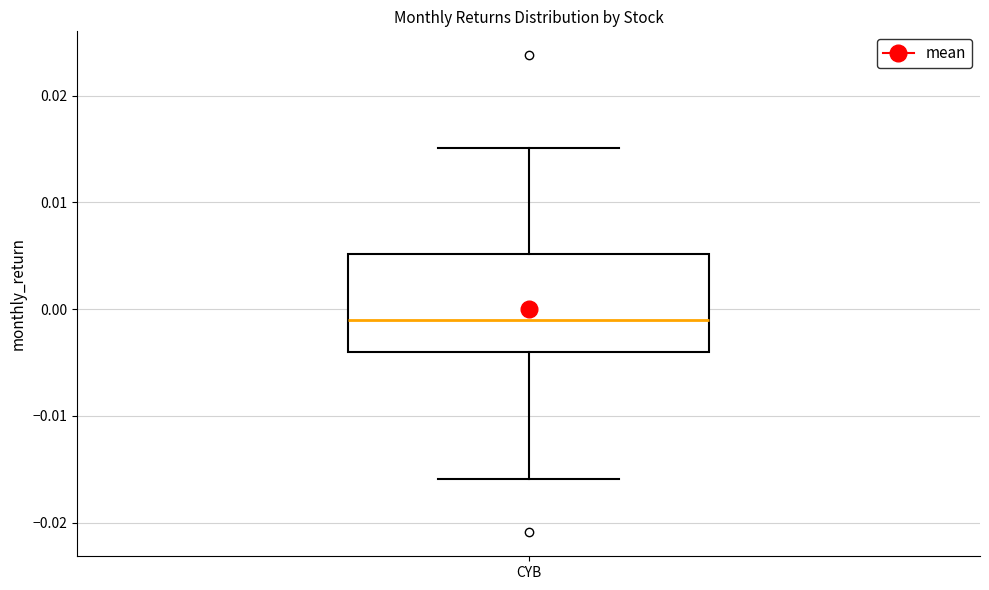

Where does the upper whisker of the box for CYB end on the y-axis? The values are not printed on the chart, so give them approximately, as read against the axis.

0.015